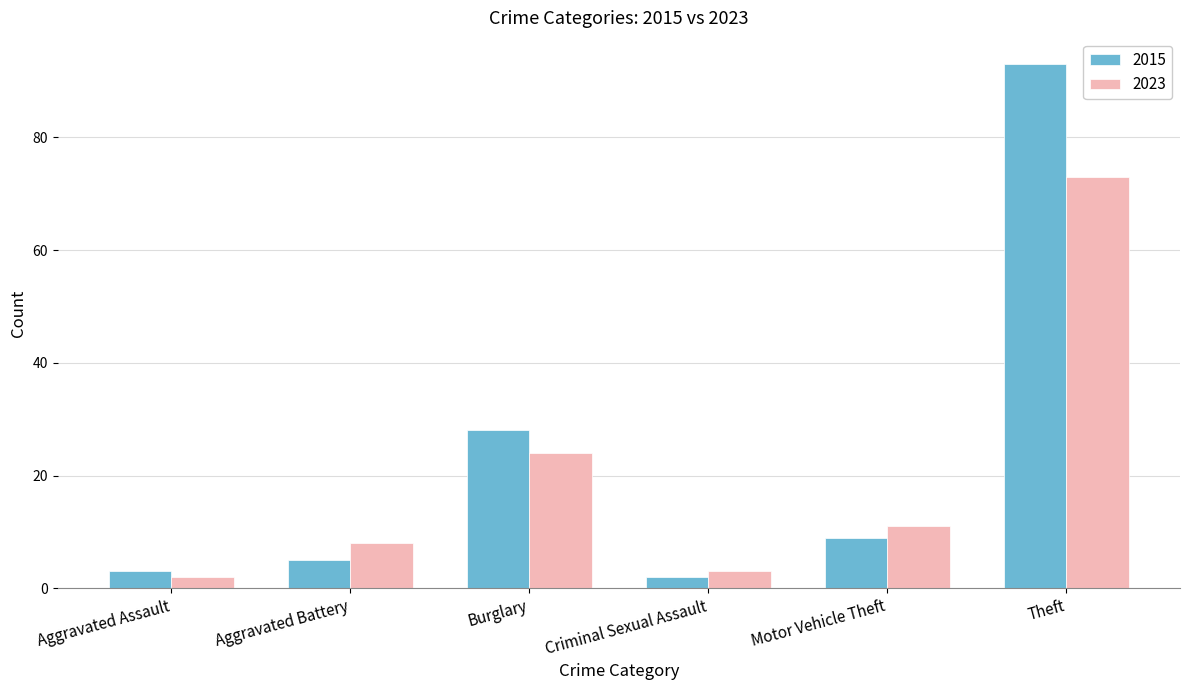

What is the highest value of the 2015 series?

93